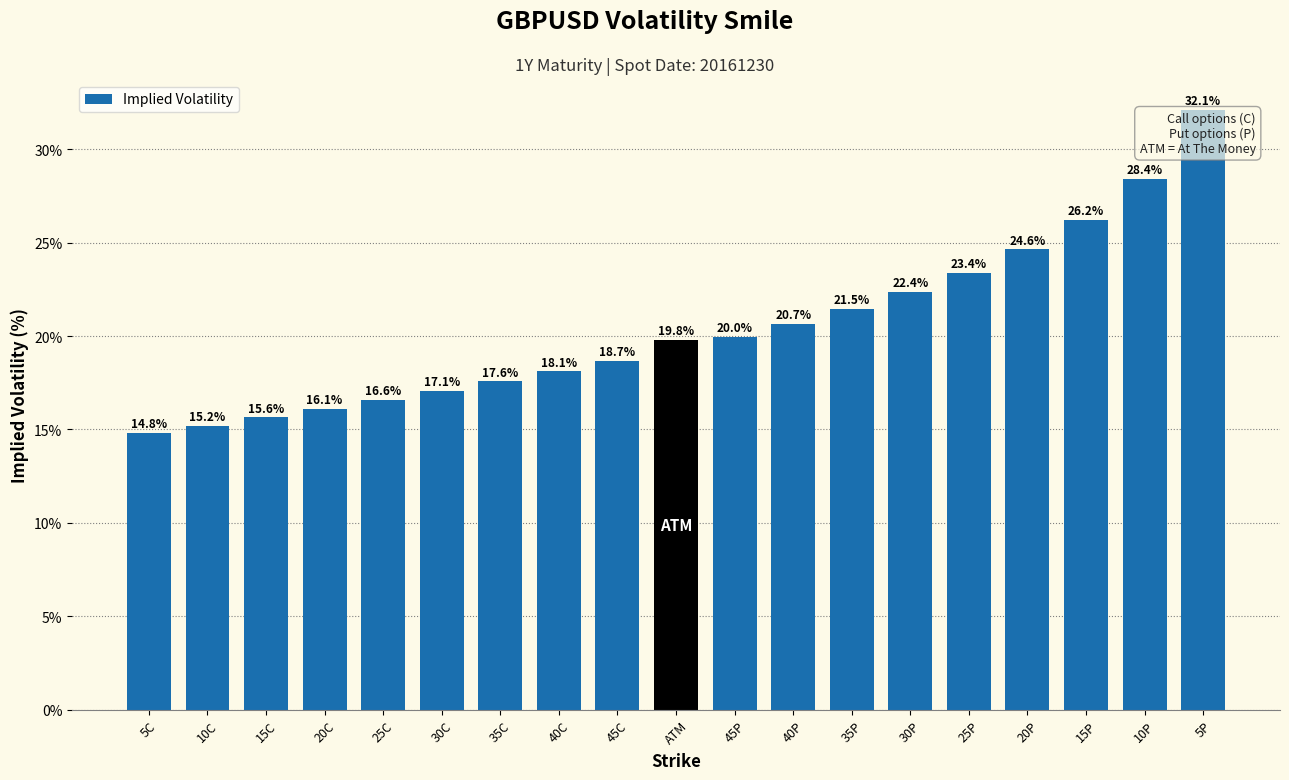

What is the ratio of the value at 35P to the value at 15C?

1.4